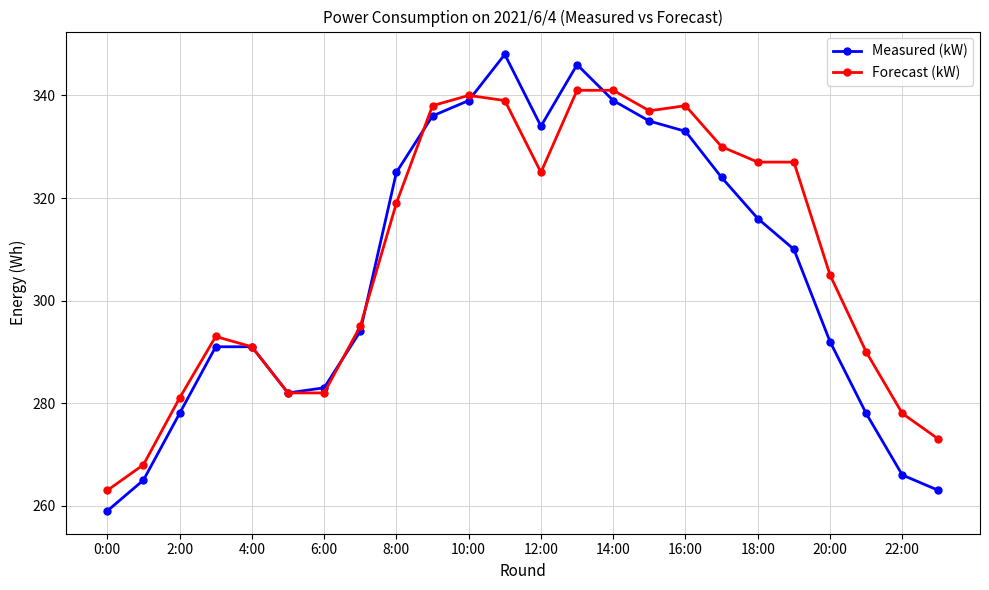

Rank the series by their maximum value, from lowest to highest.

Forecast (kW), Measured (kW)